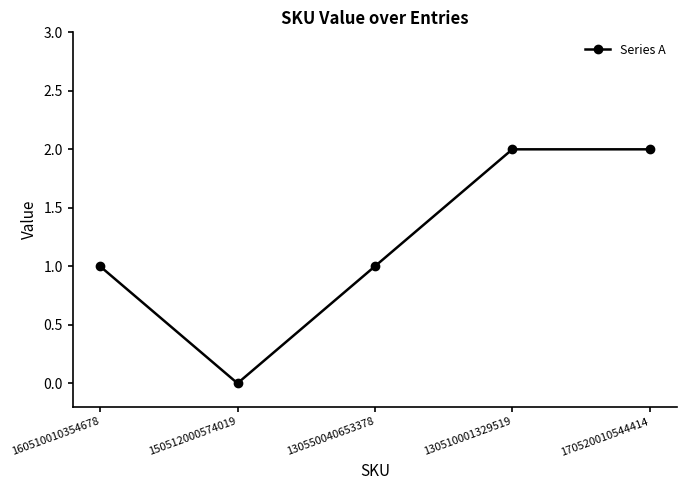

What position from the right is 160510010354678?

5